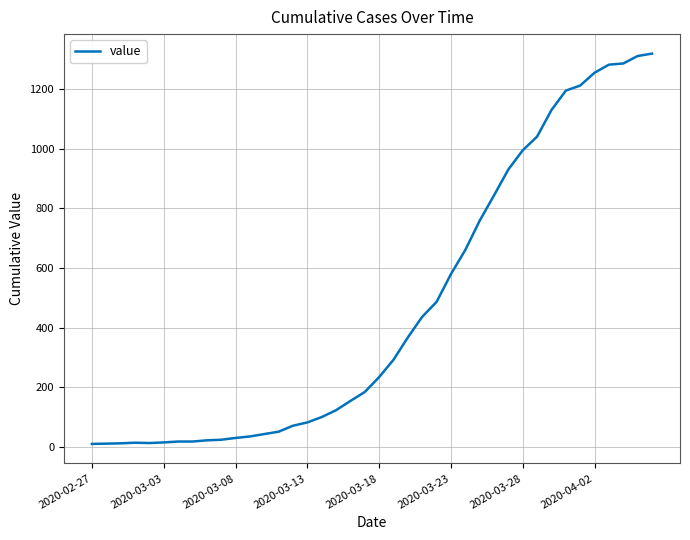

What is the greatest value displayed?

1318